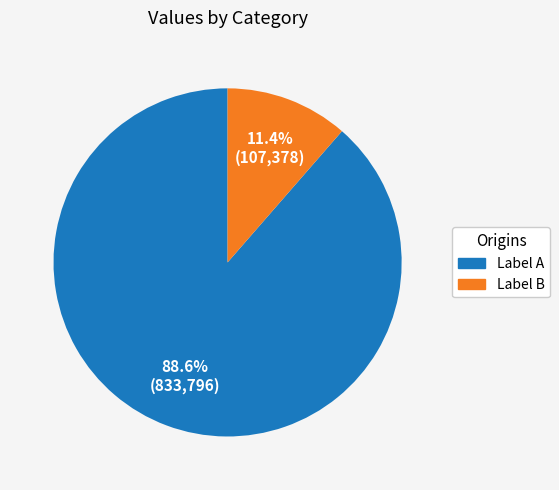

Is there a majority slice in this chart?

Yes